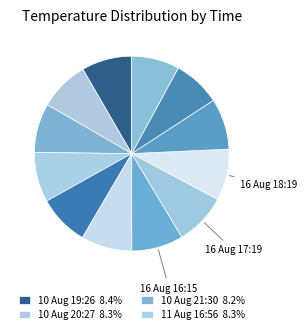

How many segments does this pie chart have?

12